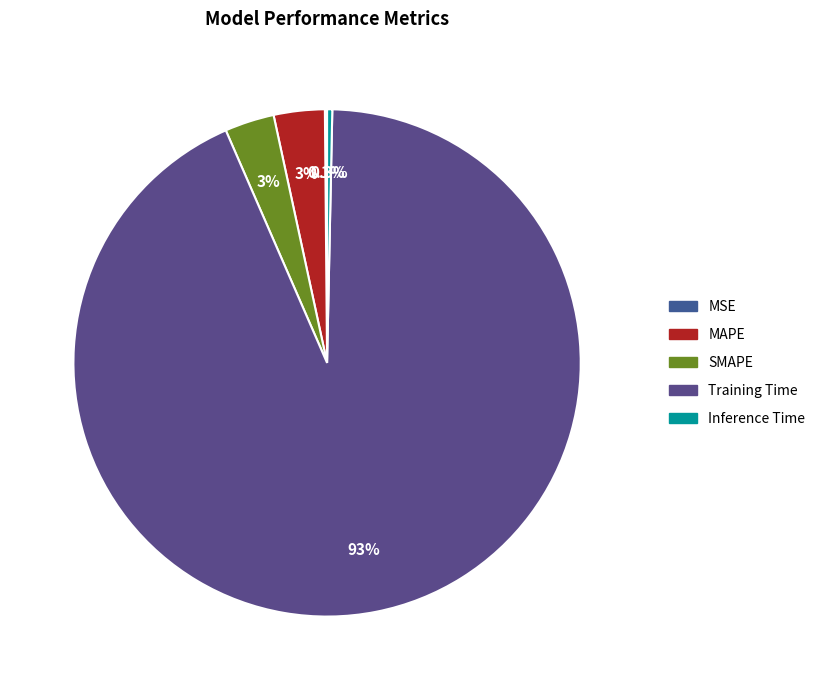

What is the majority slice?

Training Time